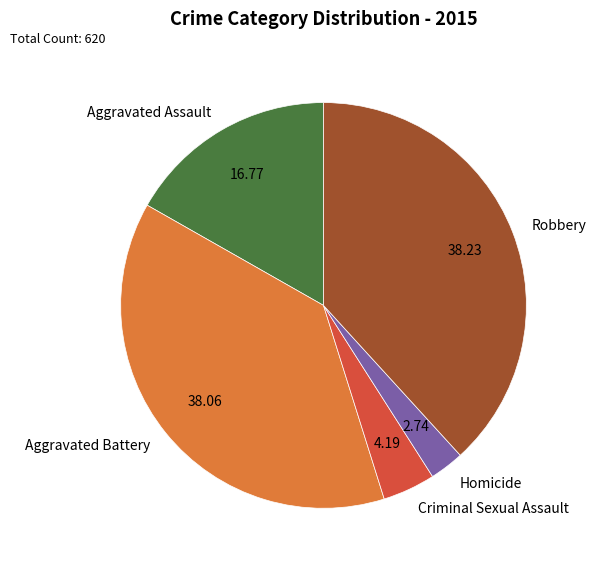

Between Criminal Sexual Assault and Aggravated Assault, which is larger?

Aggravated Assault